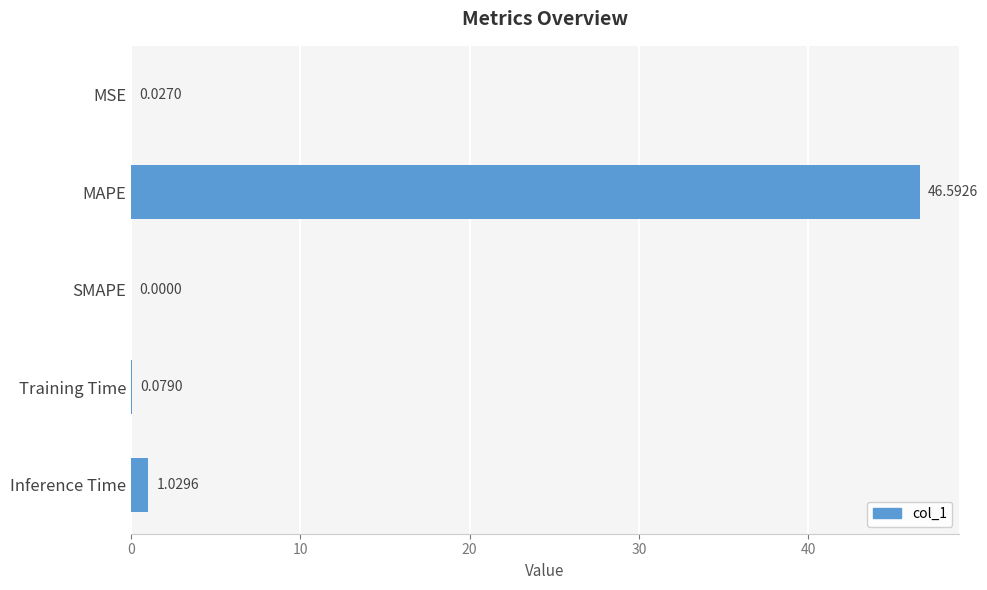

Which category has the highest value across all series?

MAPE